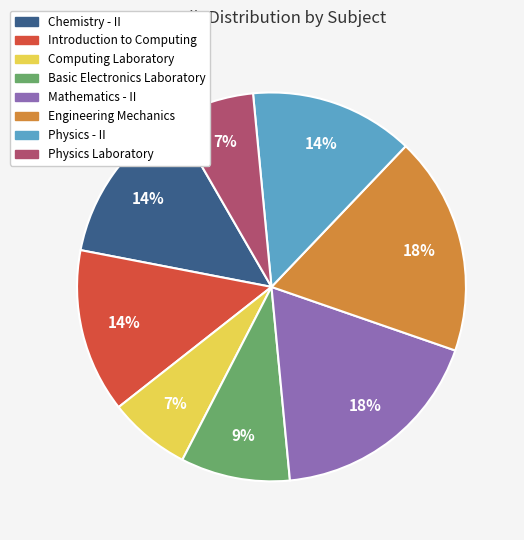

Between Mathematics - II and Physics Laboratory, which is larger?

Mathematics - II